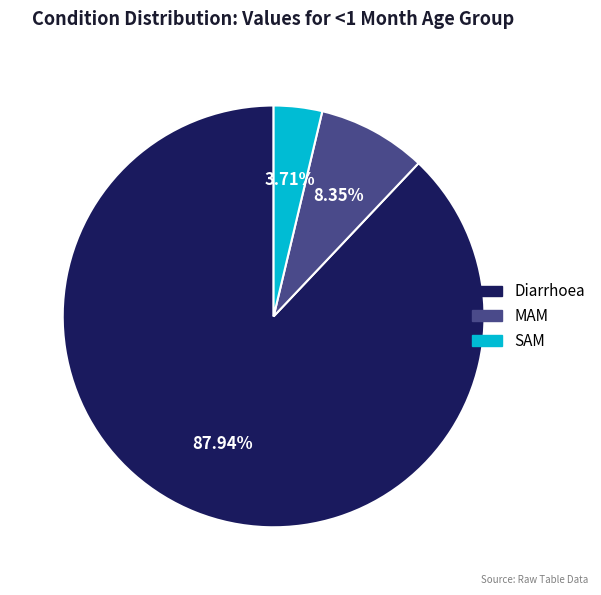

To the nearest percent, what is the difference between the largest and smallest slice percentages?

84%